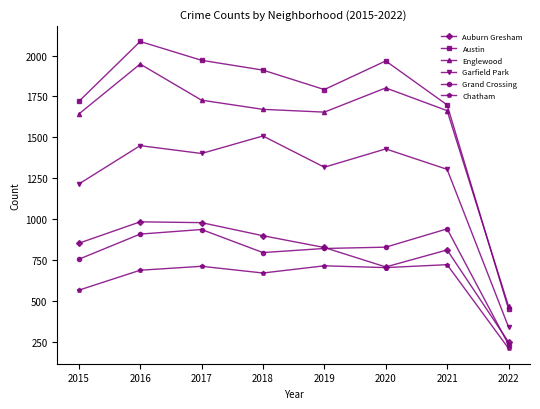

In Garfield Park, how many points are higher than both neighbors (excluding endpoints)?

3